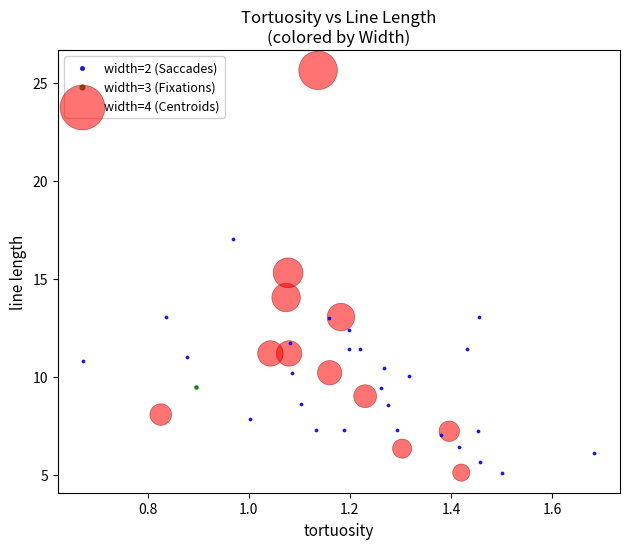

What are all the series names shown in the legend?

width=2 (Saccades), width=3 (Fixations), width=4 (Centroids)